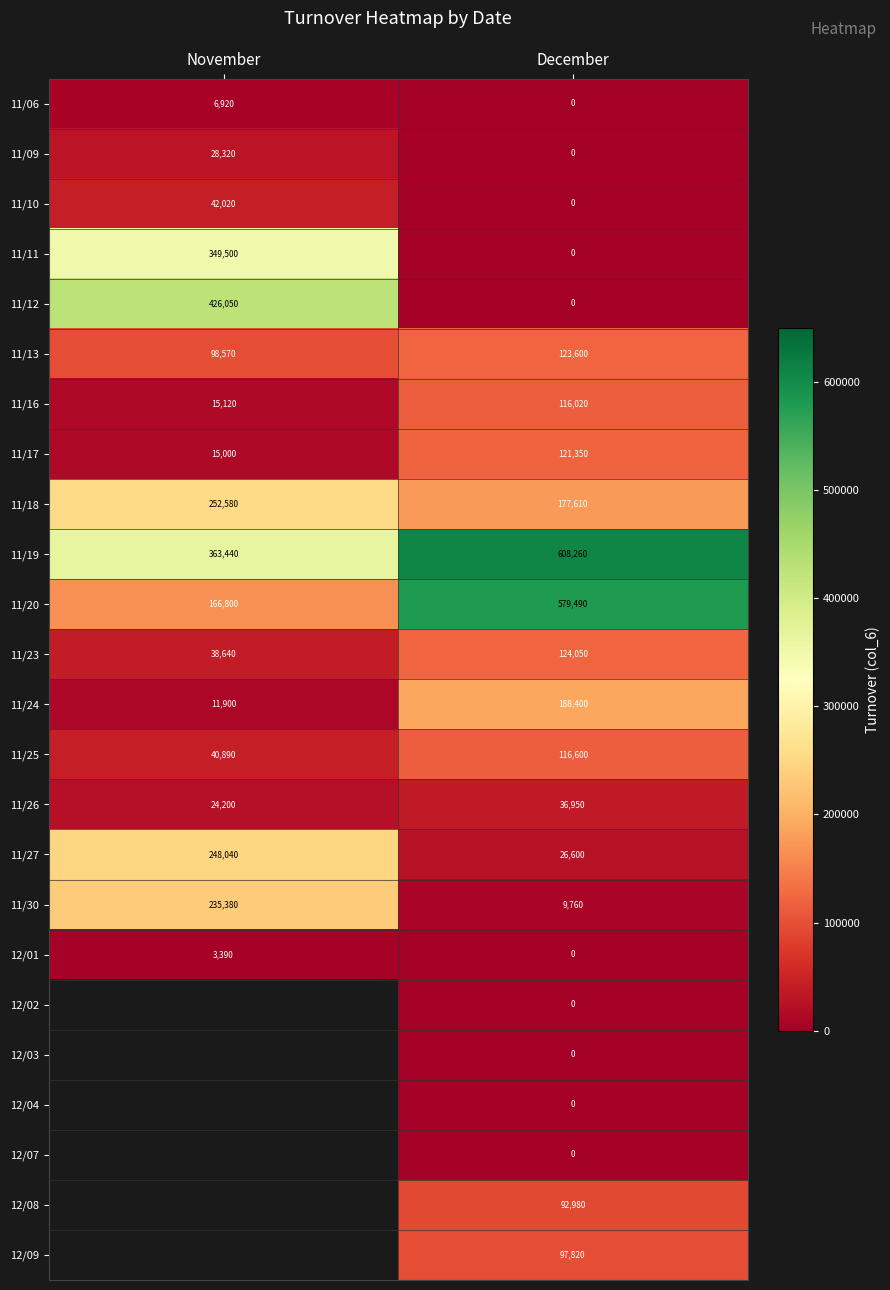

At which category does the chart reach its minimum across all series?

December